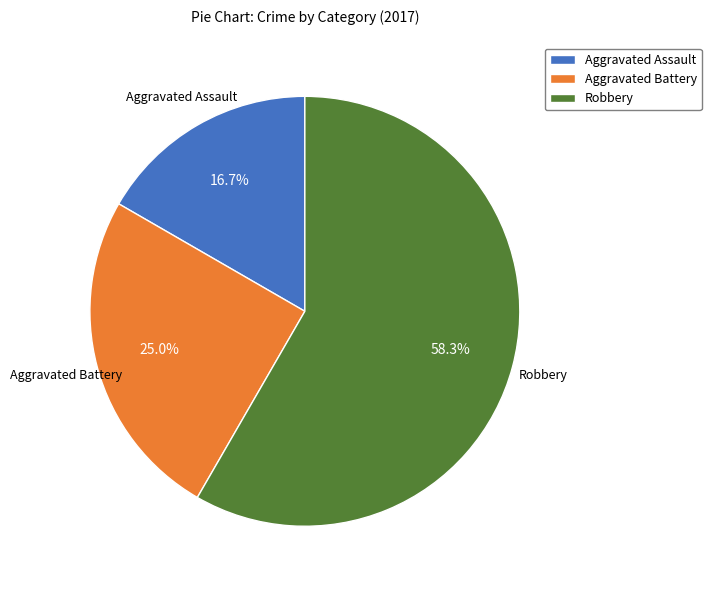

What is the largest slice in the pie chart?

Robbery